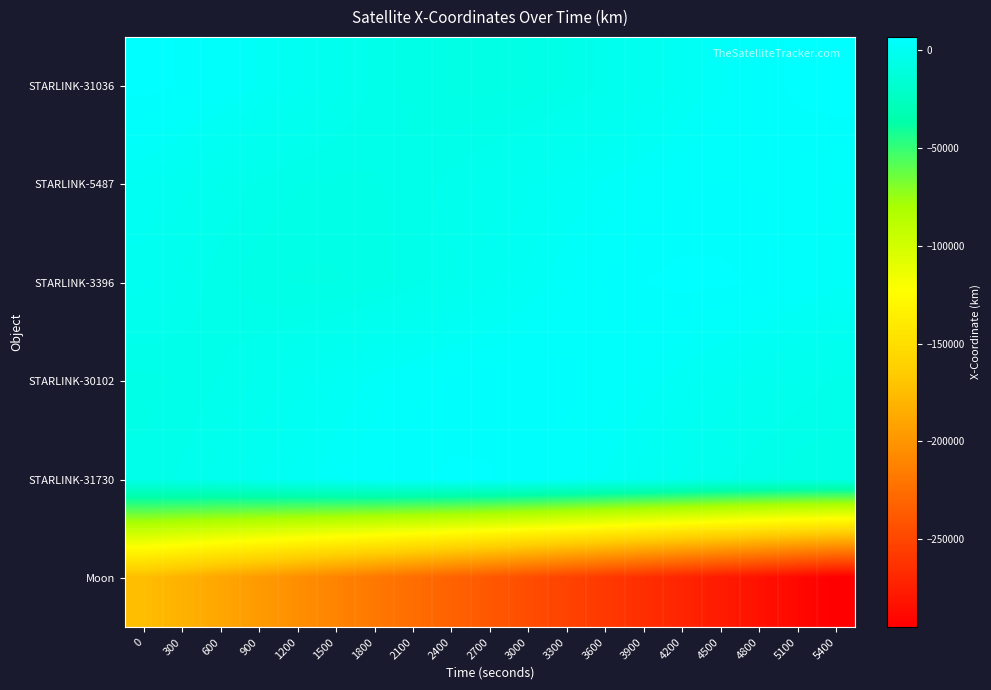

Between 4800 and 1200, which is larger?

4800